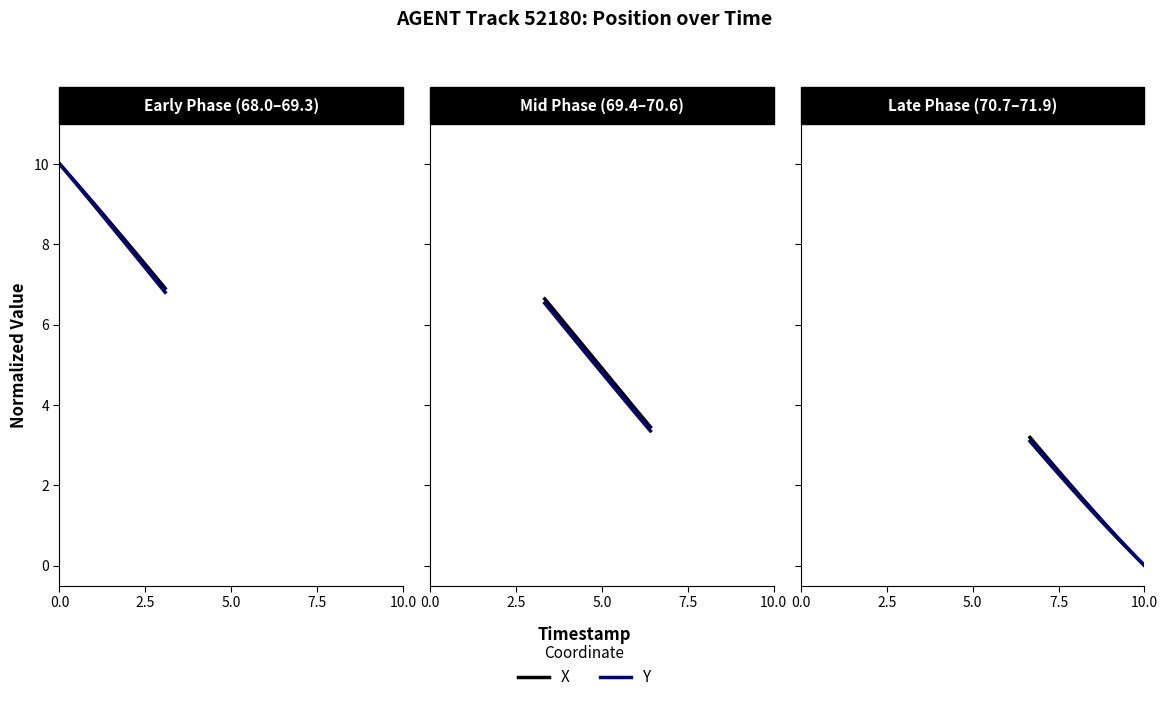

True or false: X position and Y position intersect in this chart.

False